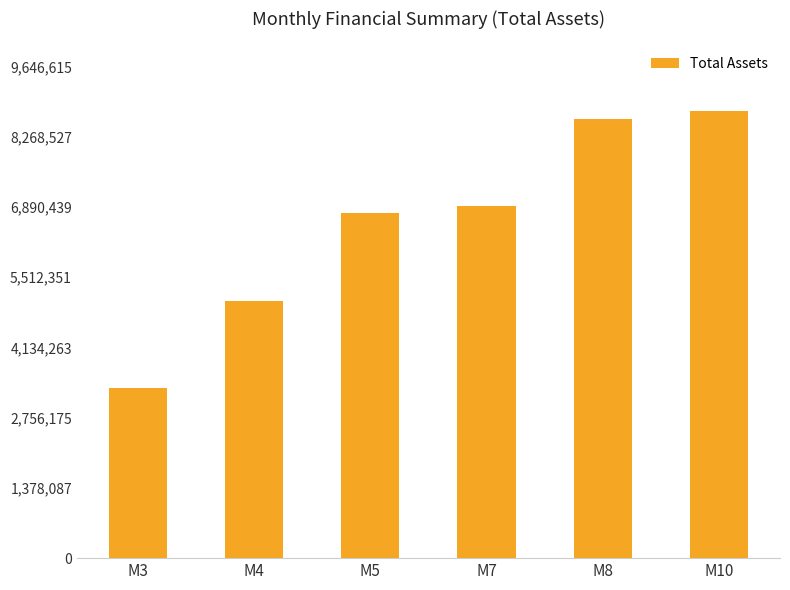

At which label is the value closest to 6053650?

M5